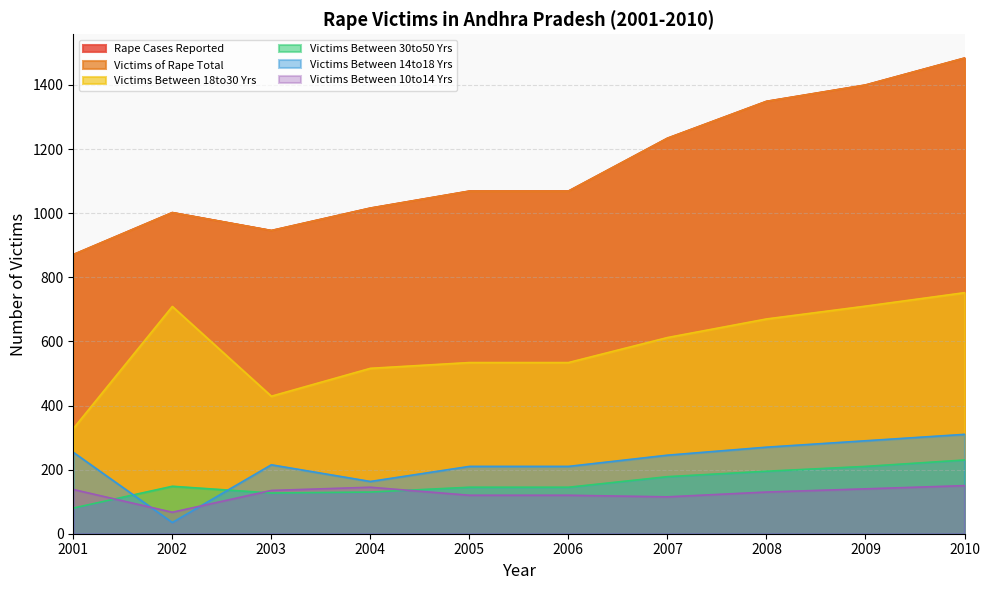

True or false: Victims_Between_18to30_Yrs and Victims_Between_14to18_Yrs cross at least once.

False